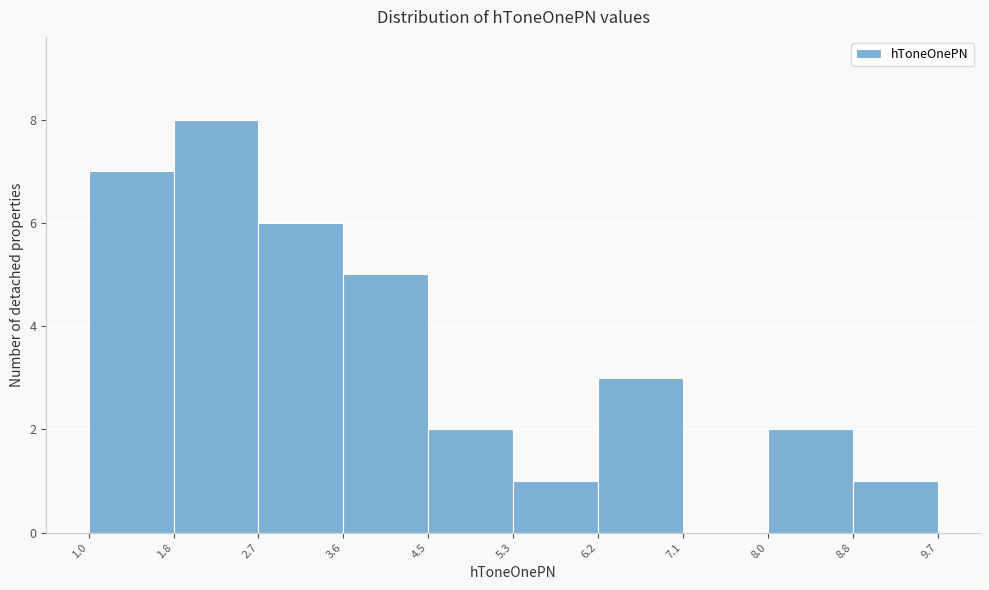

Reading left to right, list every bar in this chart as the range it spans on the x-axis followed by its height. The values are not printed on the chart, so give them approximately, as read against the axis.

1.0 to 1.8: 7
1.8 to 2.7: 8
2.7 to 3.6: 6
3.6 to 4.5: 5
4.5 to 5.3: 2
5.3 to 6.2: 1
6.2 to 7.1: 3
7.1 to 8.0: 0
8.0 to 8.8: 2
8.8 to 9.7: 1